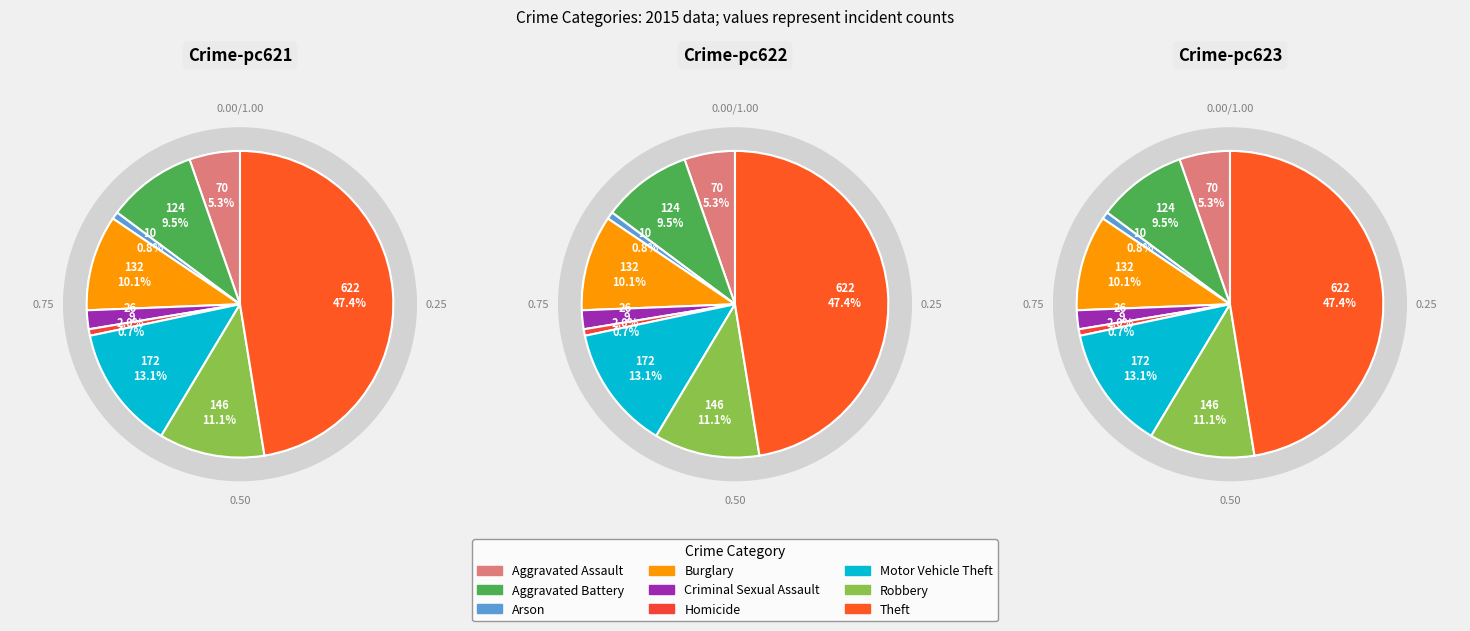

Is there any slice that represents more than half of the pie?

No